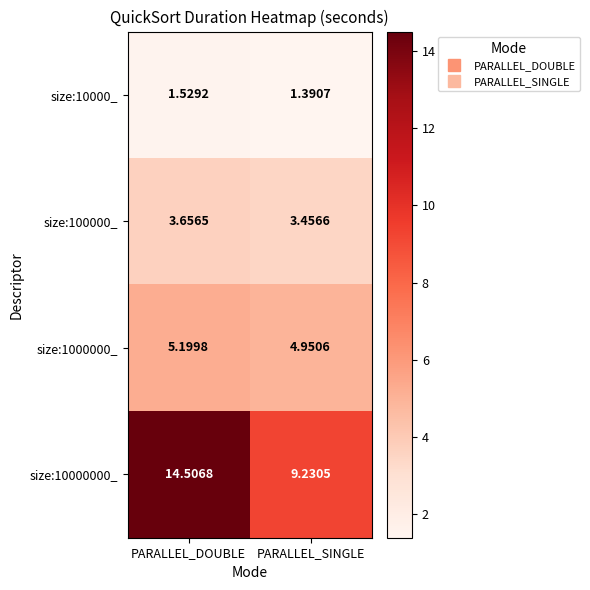

Which category has the lowest value in the size:10000_ series?

PARALLEL_SINGLE